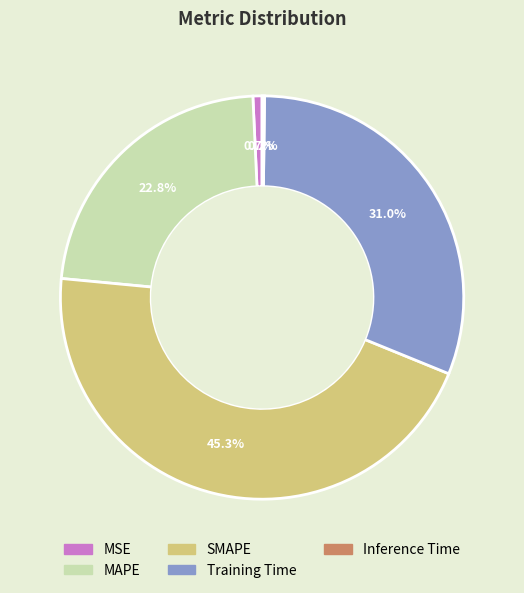

To the nearest percent, what percentage of the pie is MAPE?

23%